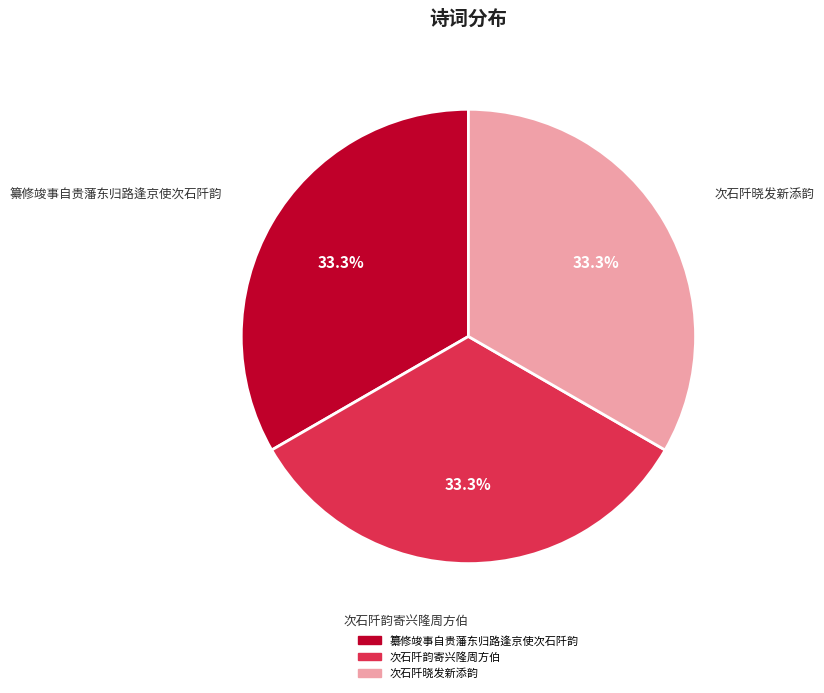

To the nearest percent, what percentage of the pie is 次石阡晓发新添韵?

33%